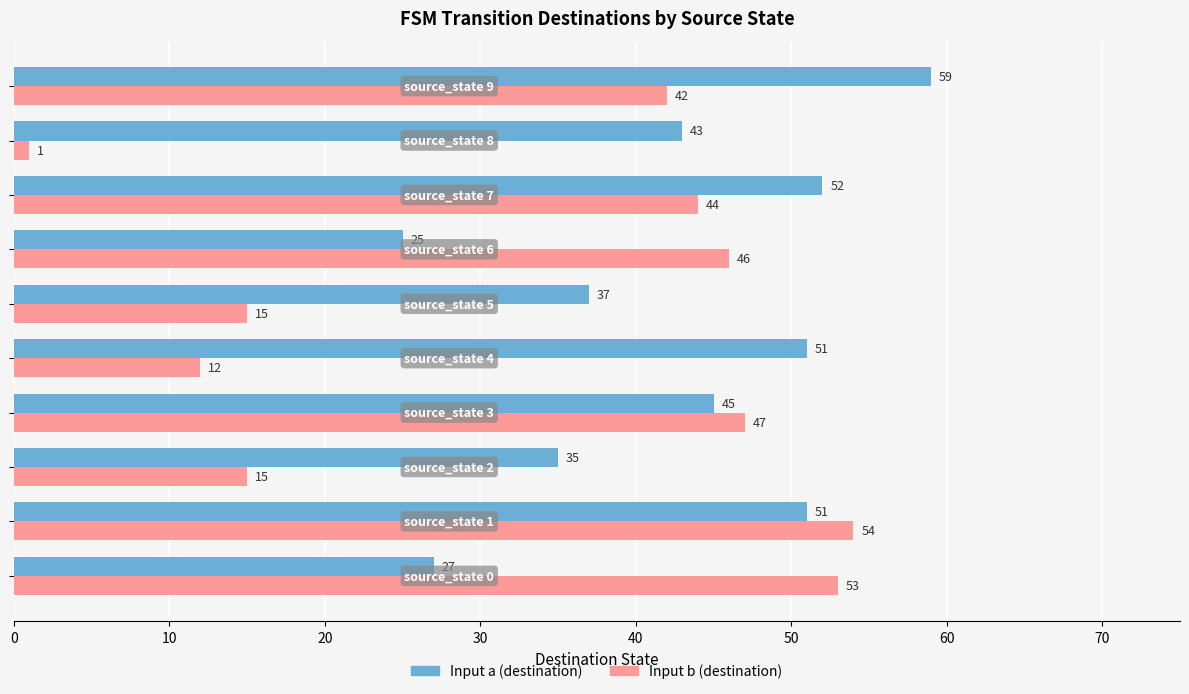

List the series in order of their peak value, lowest first.

Input b (destination), Input a (destination)